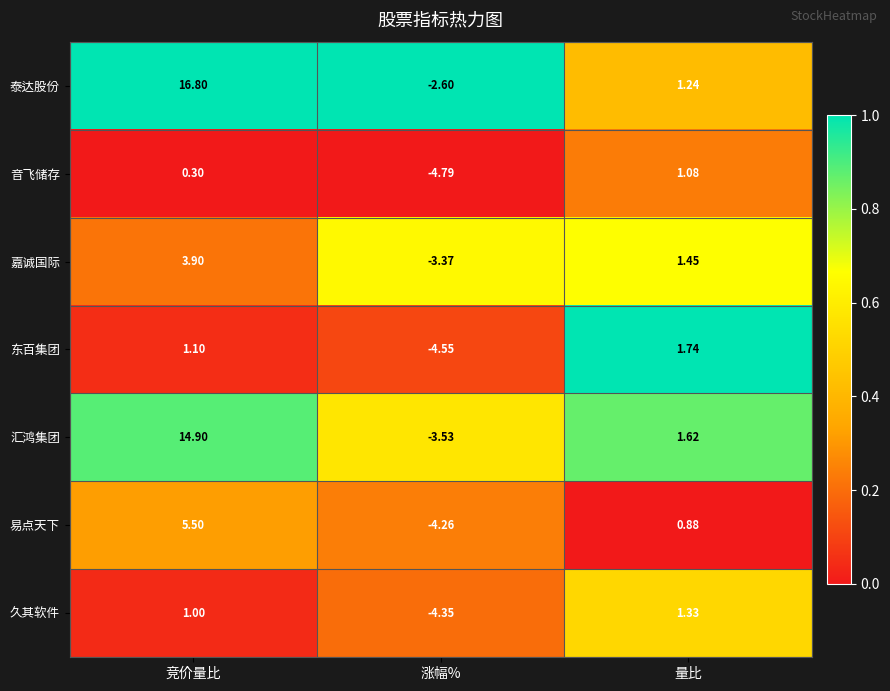

Which series has the largest range (max minus min)?

泰达股份